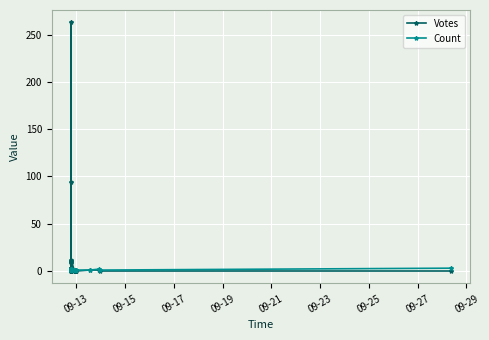

The value of Count at 33 is 0. True or false?

False